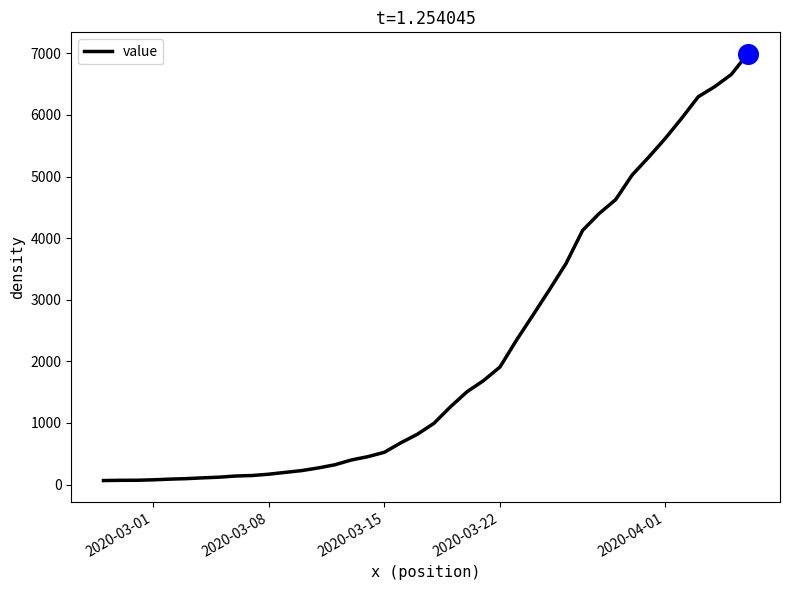

What is the difference between the maximum and minimum values?

6931